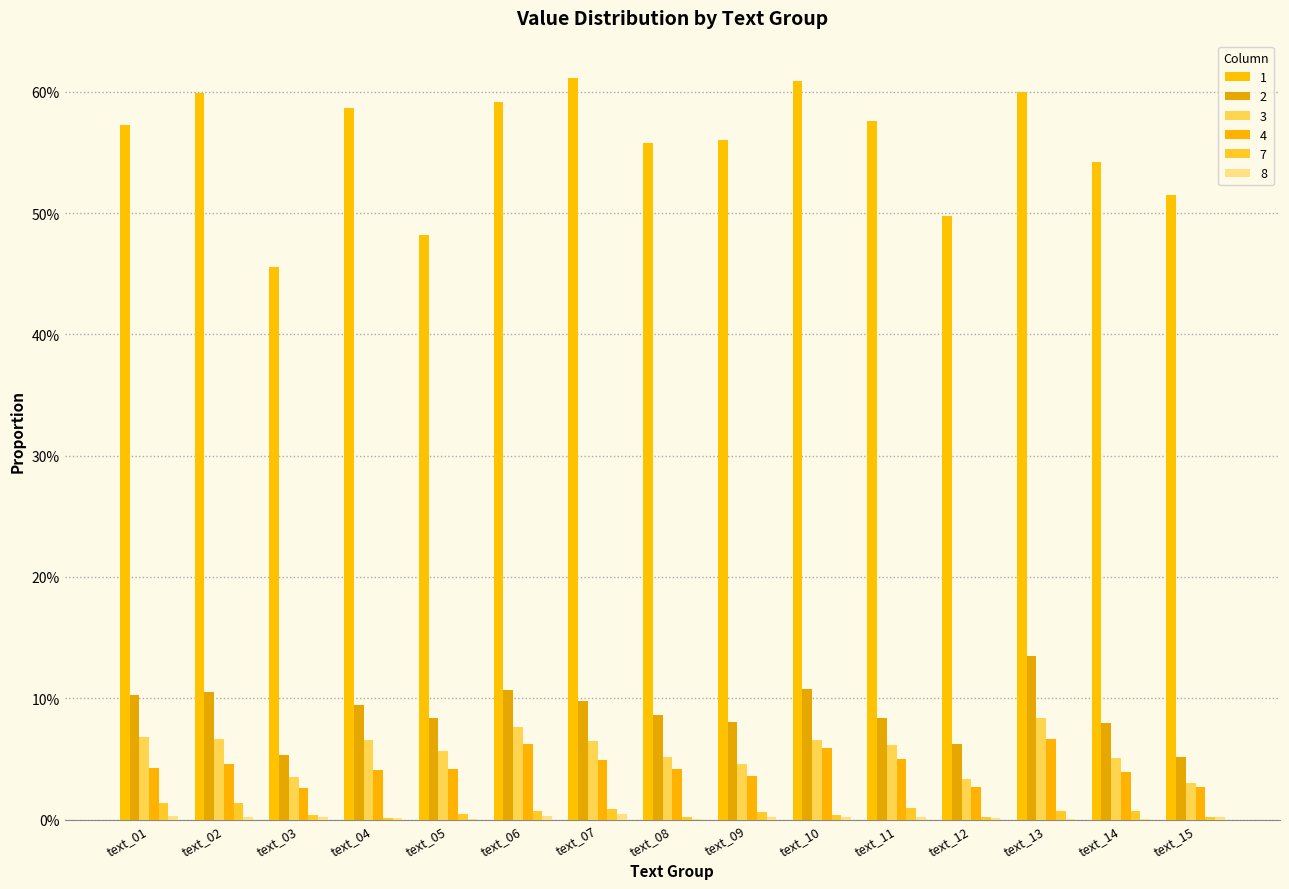

The 2 series shows 0.1 at text_10. True or false?

True